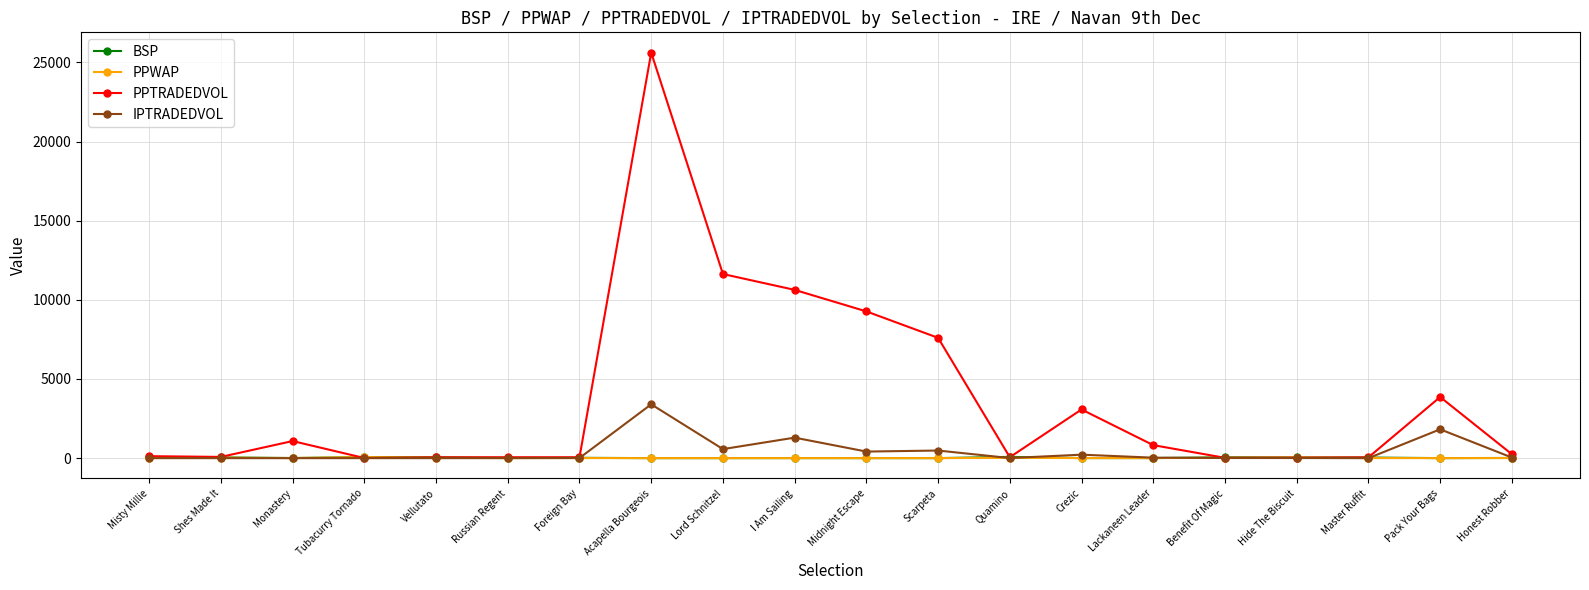

What is the difference between the second highest and second lowest values in the IPTRADEDVOL series?

1821.0